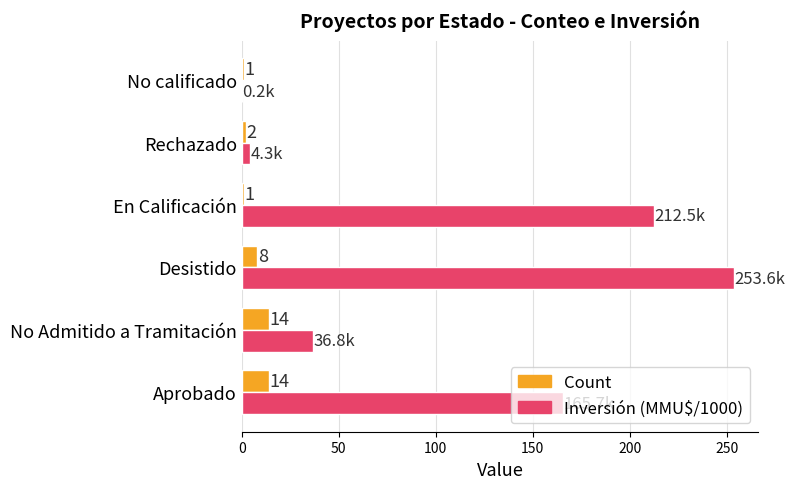

At which category does the chart reach its peak across all series?

Desistido